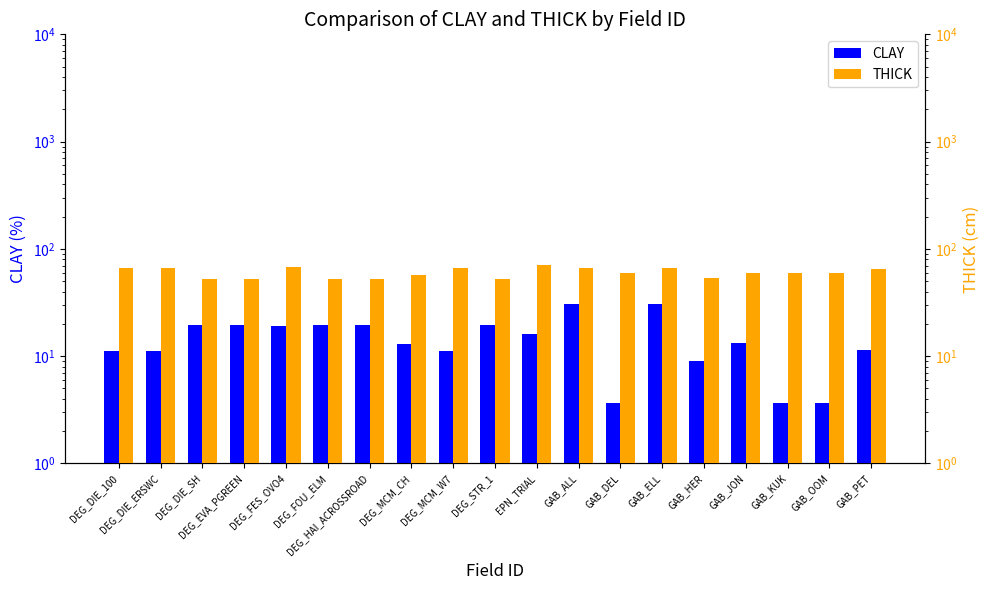

What is the sum of all THICK values?

1148.4